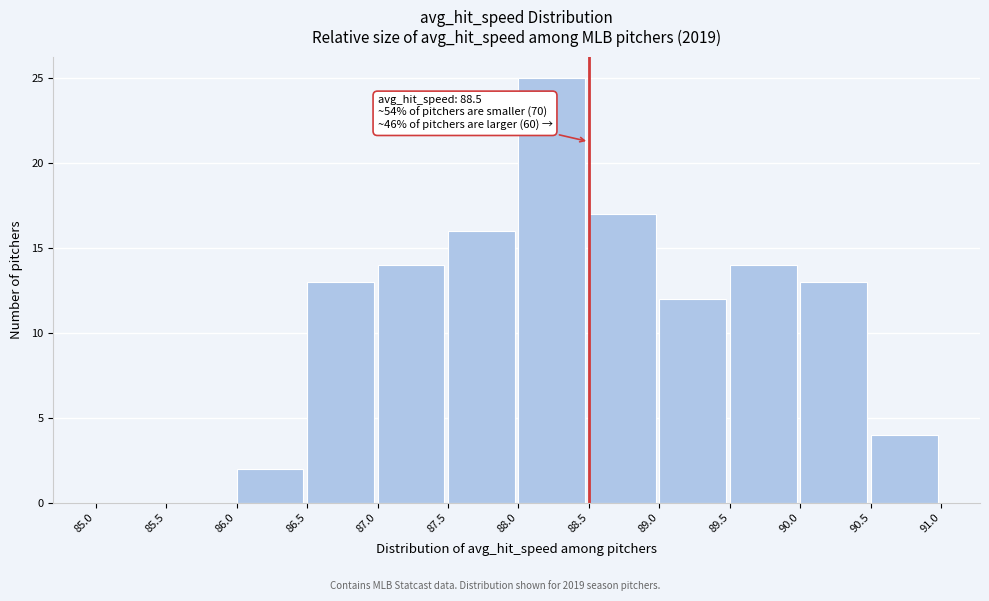

Over which range of the x-axis is the bar tallest?

88.0 to 88.5